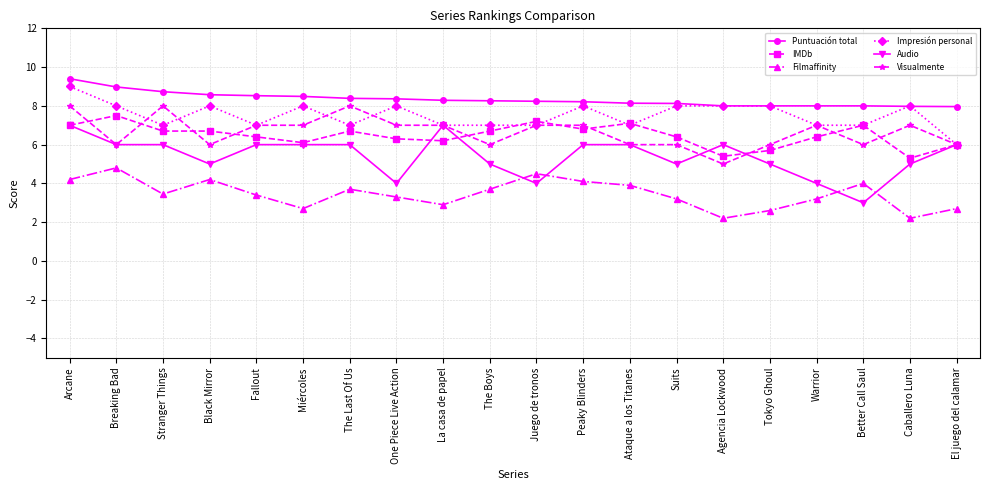

What is the difference between the IMDb values at Peaky Blinders and Breaking Bad?

0.7